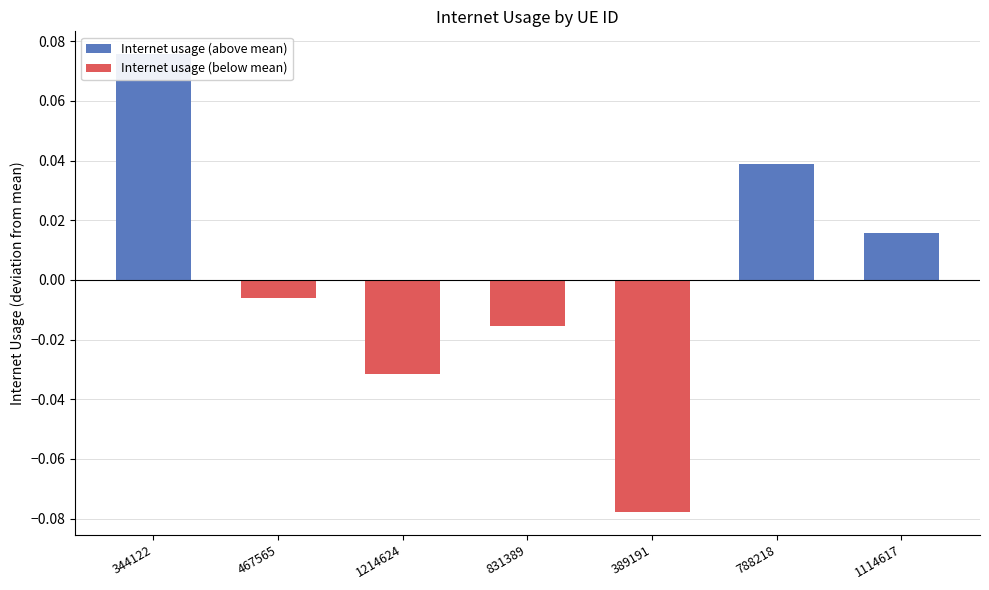

At which category does the chart reach its peak across all series?

344122